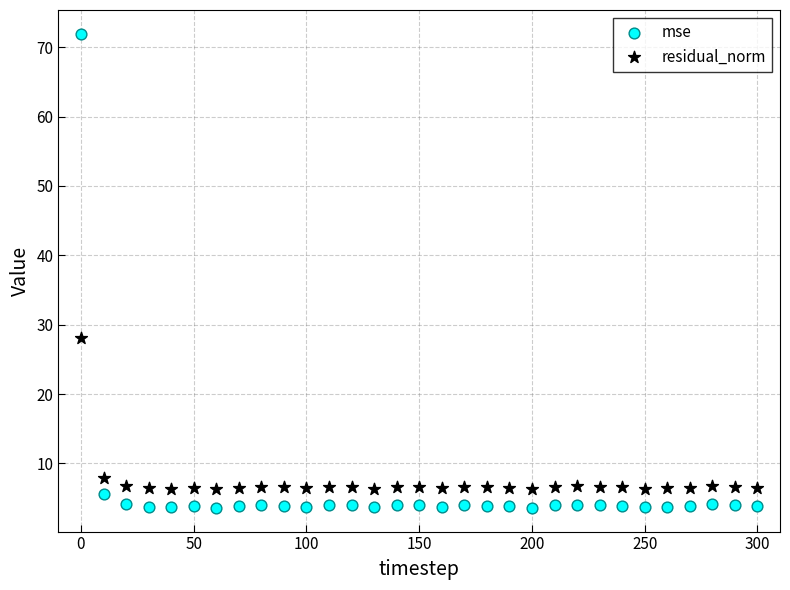

Which series has the largest Y range (max minus min)?

mse